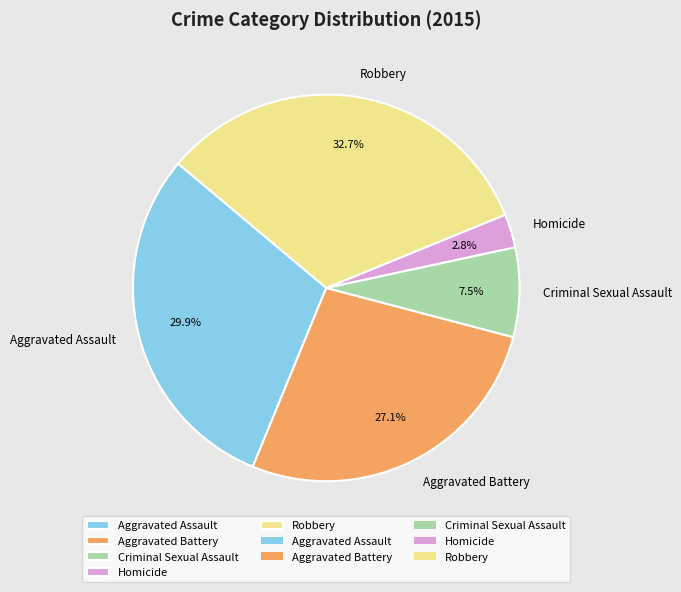

Is it true that Aggravated Assault is 30% of the pie?

True